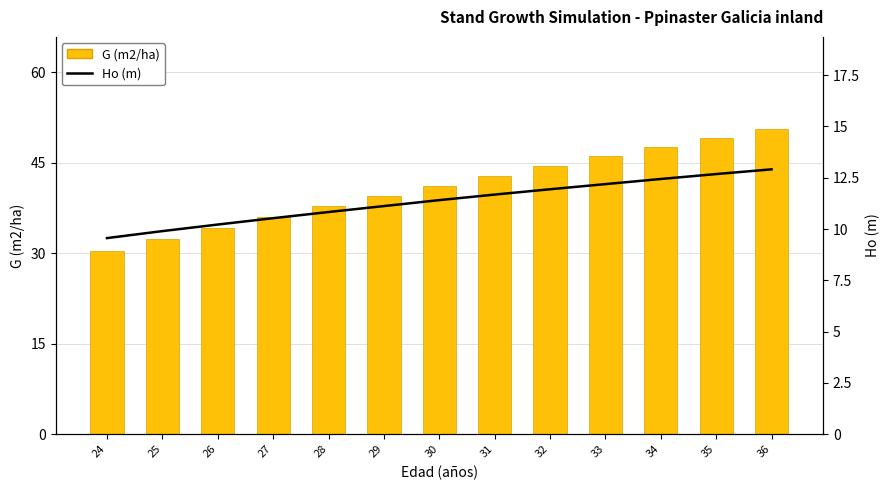

The Ho (m) series shows 15.5 at 28. True or false?

False